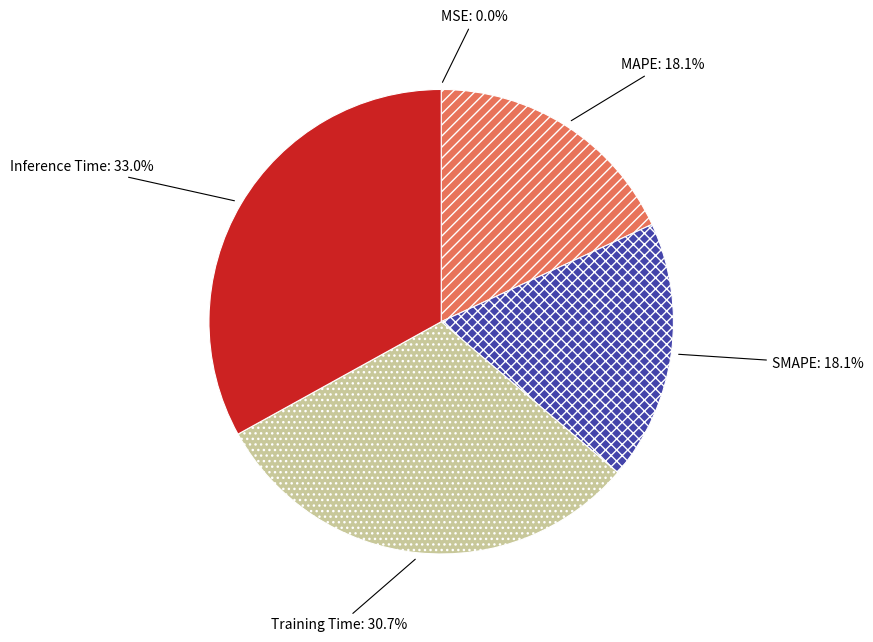

Which has a higher value, Training Time or SMAPE?

Training Time